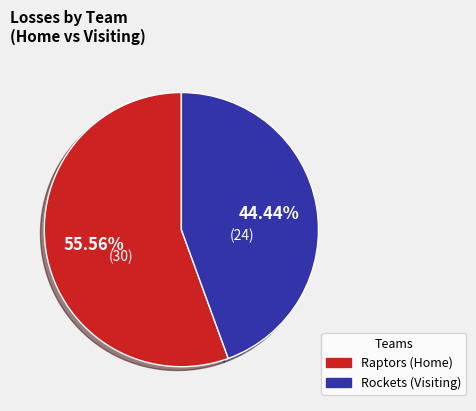

What percentage is the Raptors (Home) slice, to the nearest percent?

56%